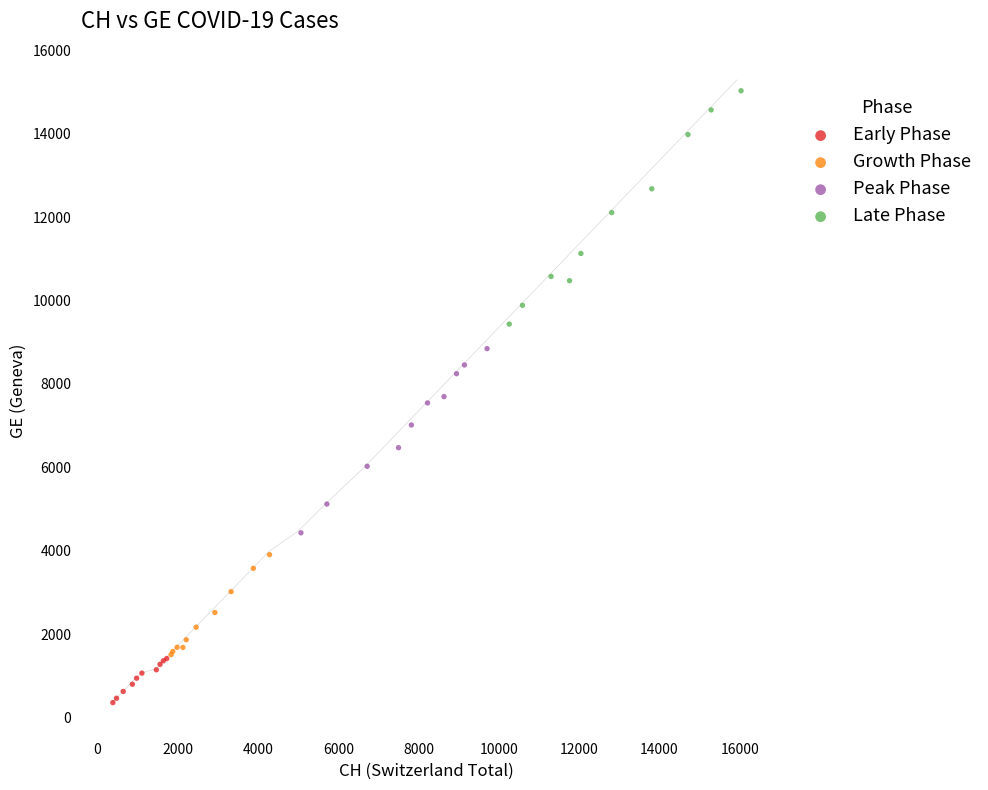

Which series contains the lowest Y value?

Early Phase